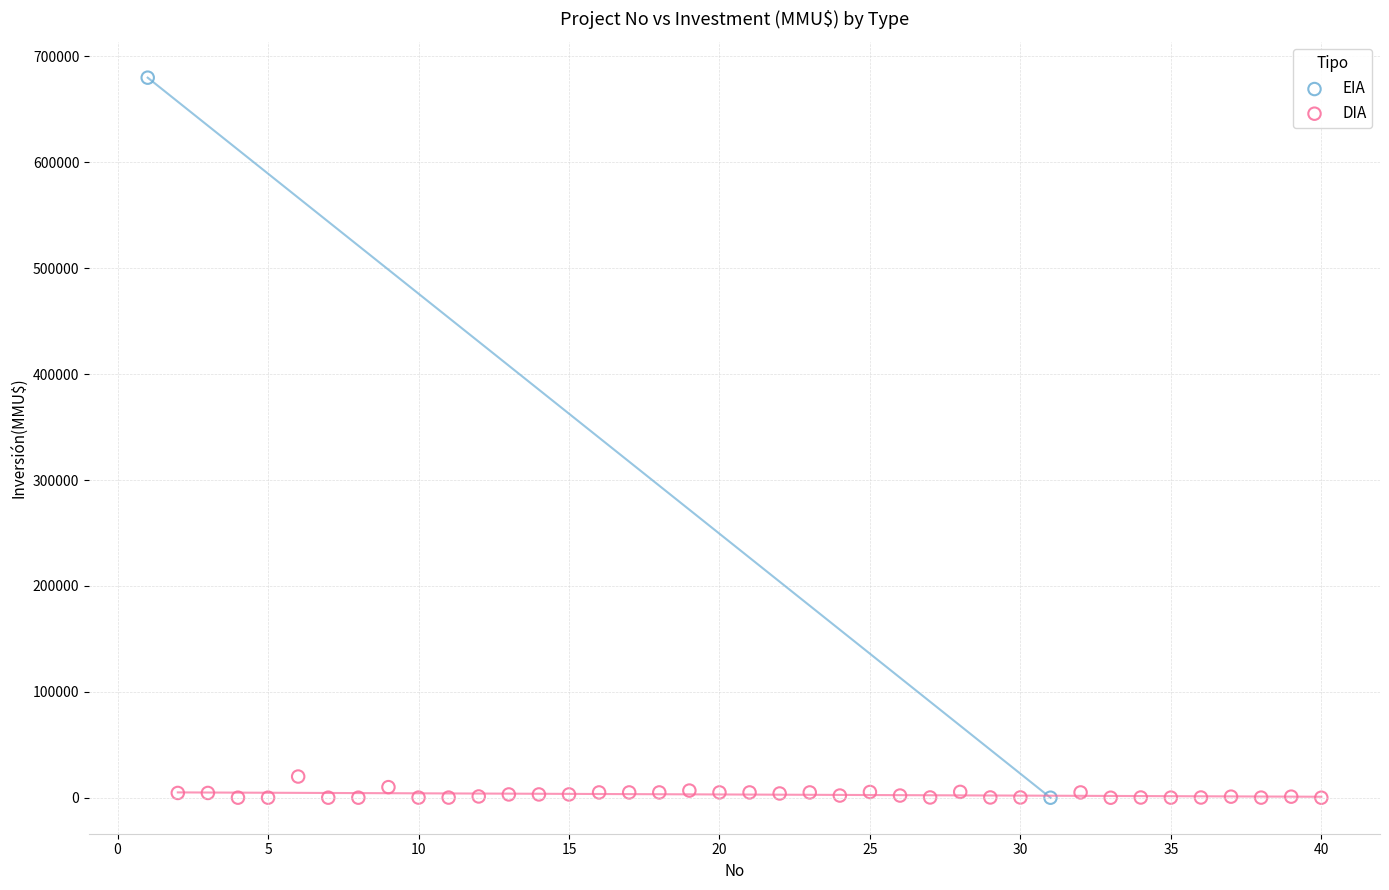

What are all the series names shown in the legend?

EIA, DIA